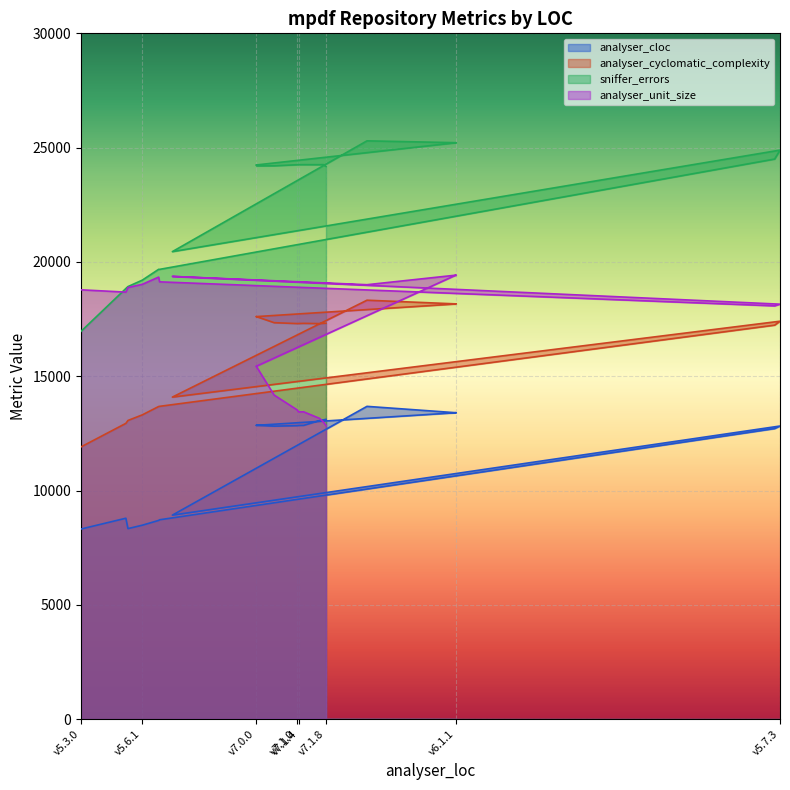

True or false: analyser_cloc has a value of 22990.1 at v7.1.0.

False